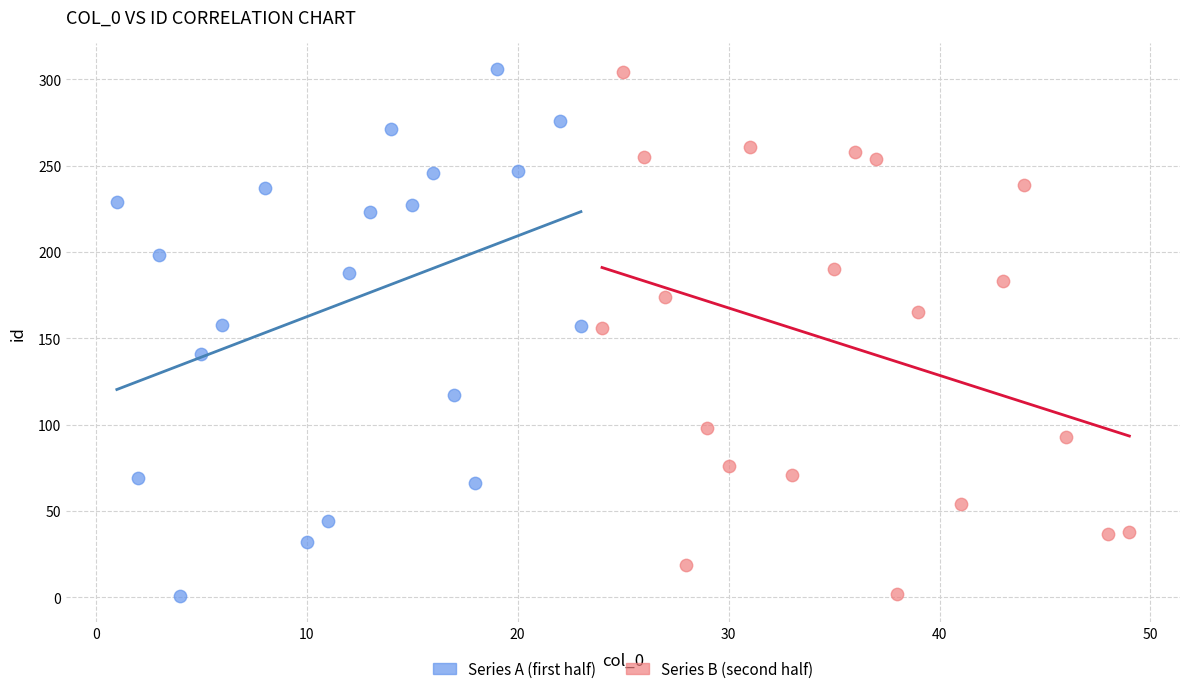

What are all the series names shown in the legend?

Series A (first half), Series B (second half)